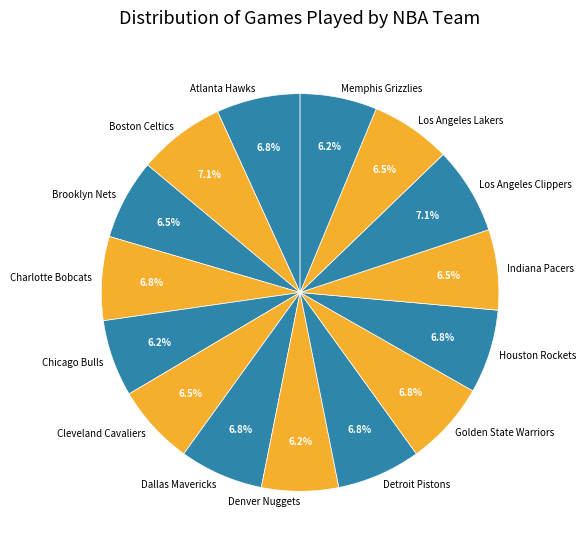

Does Los Angeles Clippers represent more than half of the total?

No